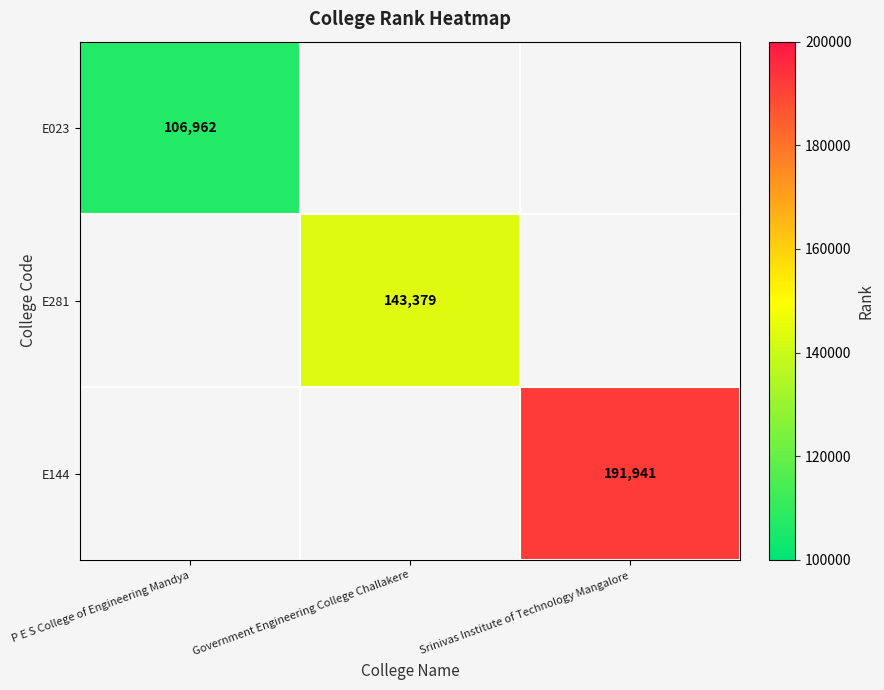

At how many categories does at least one series exceed 185716?

1